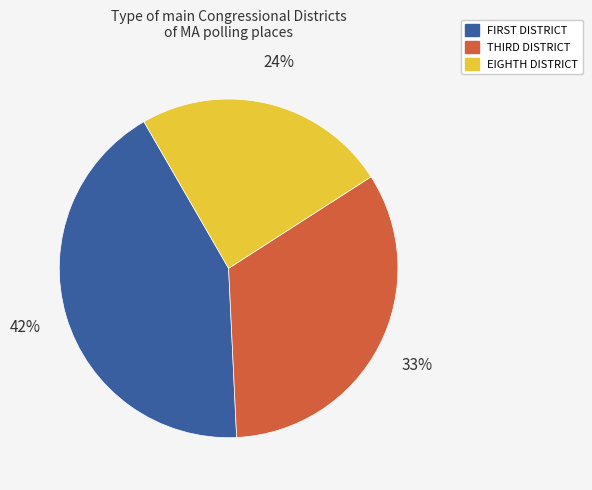

Does any single category account for the majority?

No